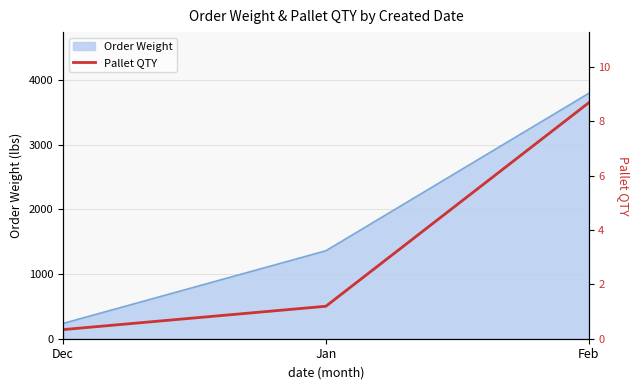

At which label is Order Weight closest to 2013?

Jan